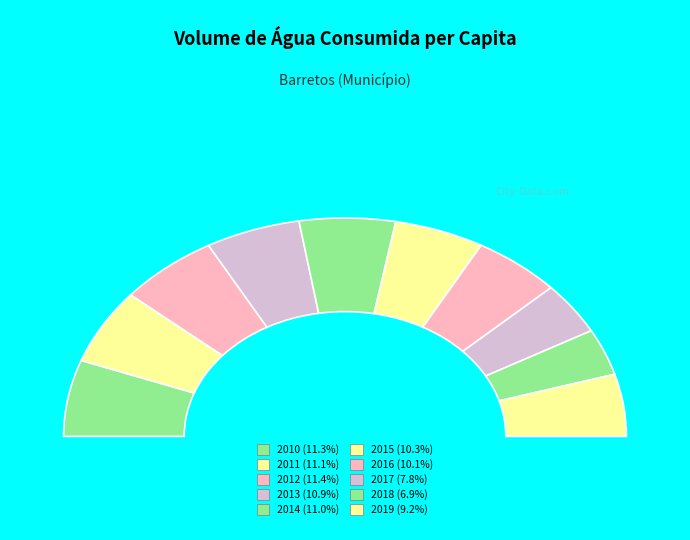

To the nearest percent, what percentage of the pie is 2016?

10%